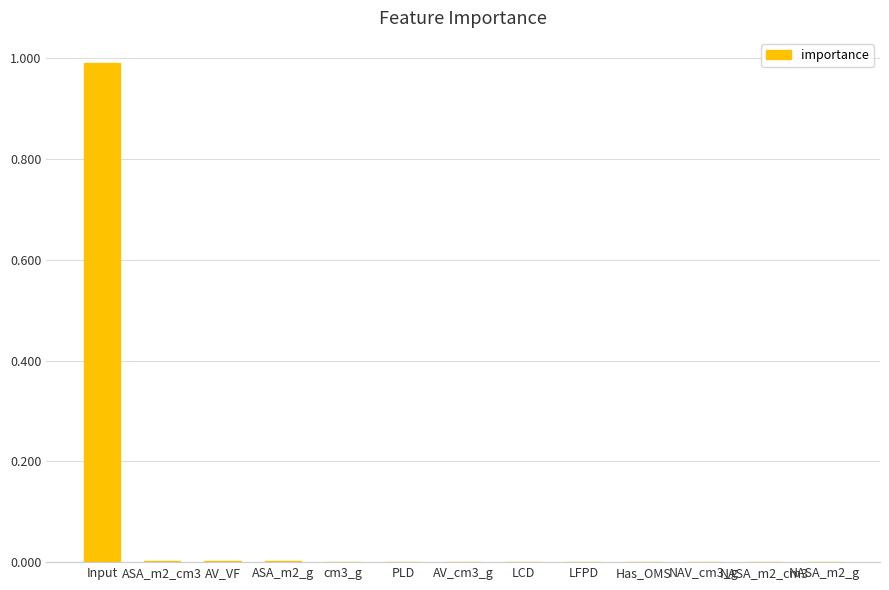

The chart shows a value of 0.0 at Has_OMS. True or false?

True